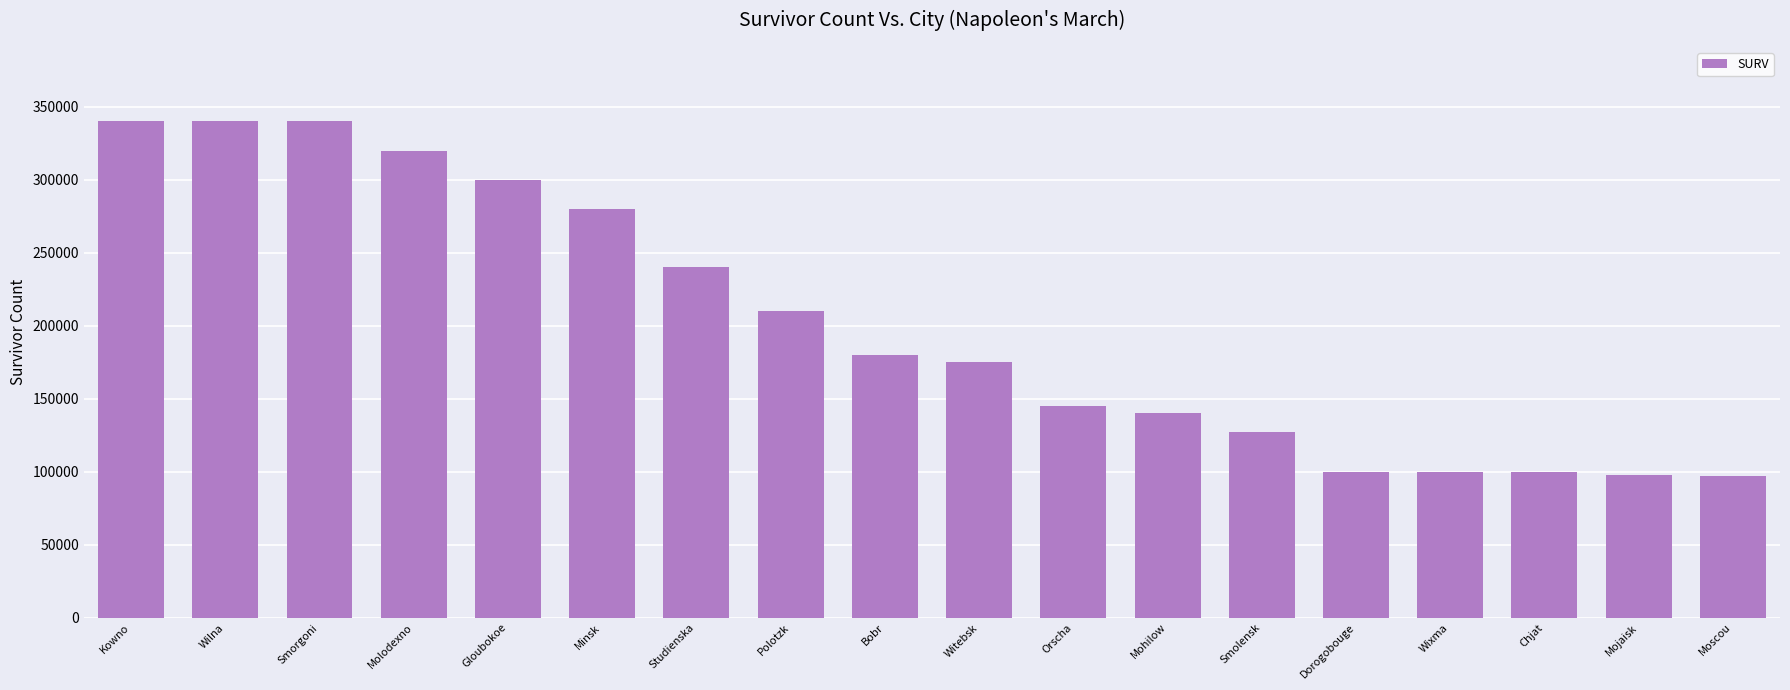

What is the label of the 14th bar from the left?

Dorogobouge